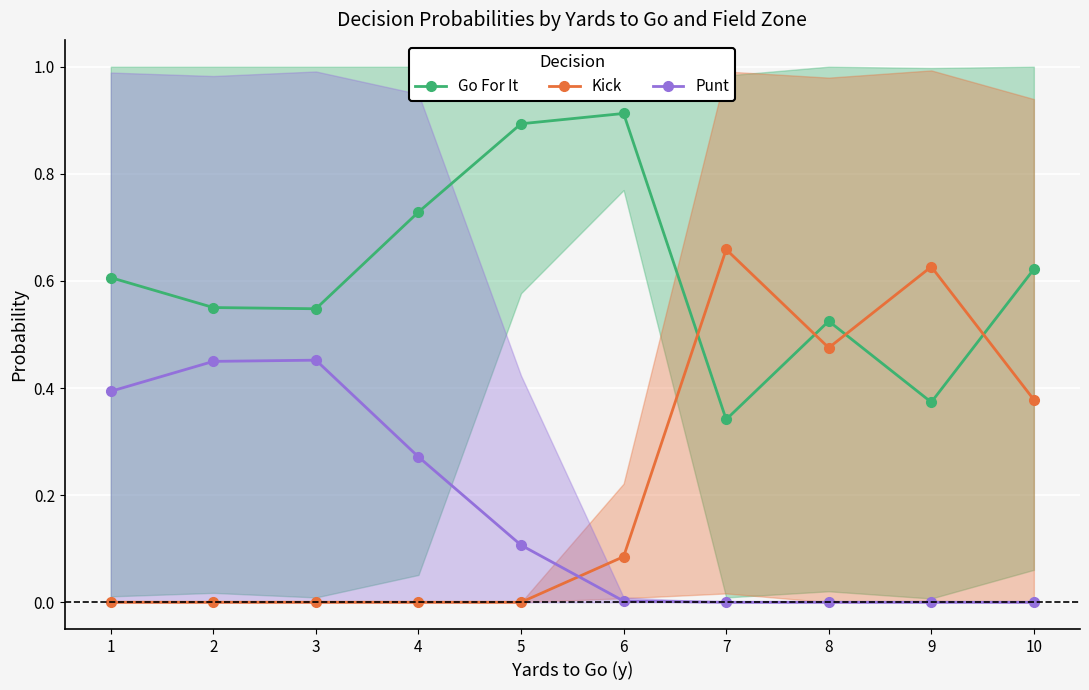

Is this an area chart (filled region under the line)?

No